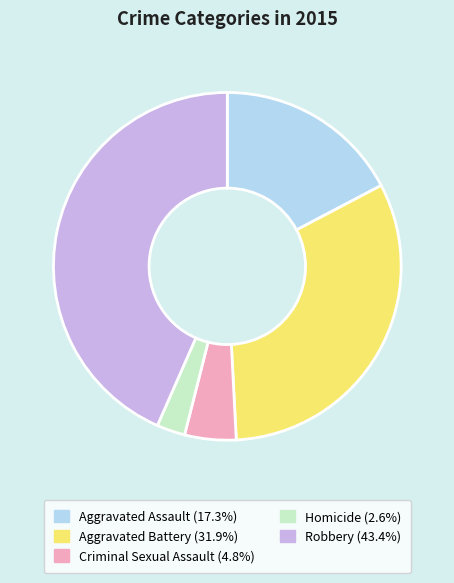

Is there any slice that represents more than half of the pie?

No